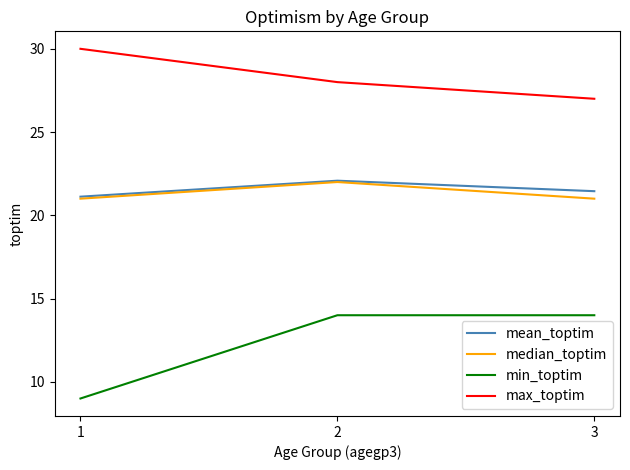

Count the number of data series in this chart.

4